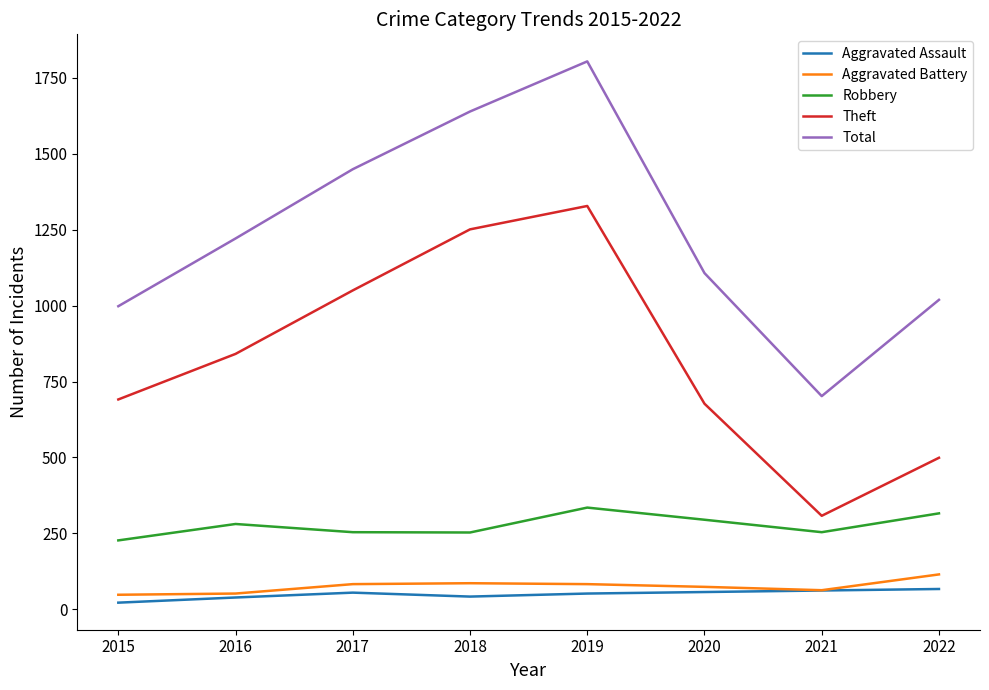

The value of Aggravated Battery at 2016 is 52. True or false?

True